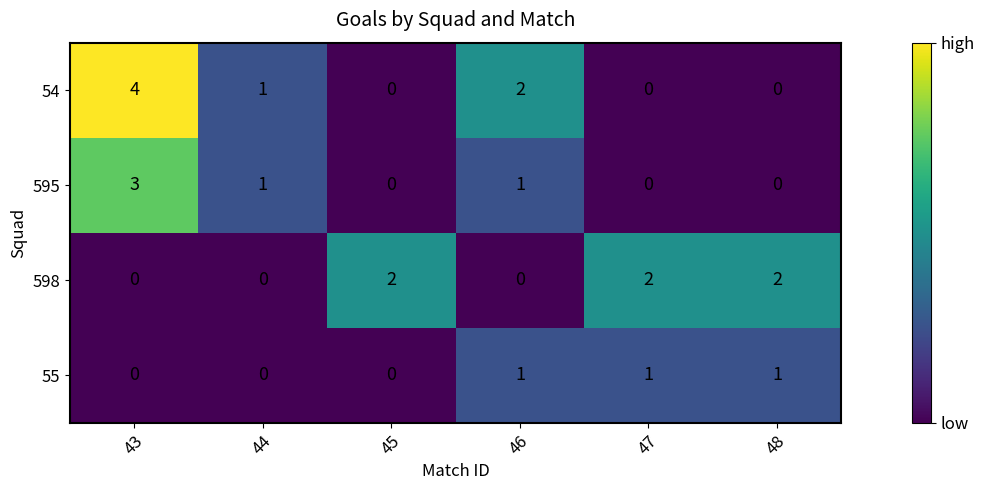

The 595 series shows 2 at 48. True or false?

False